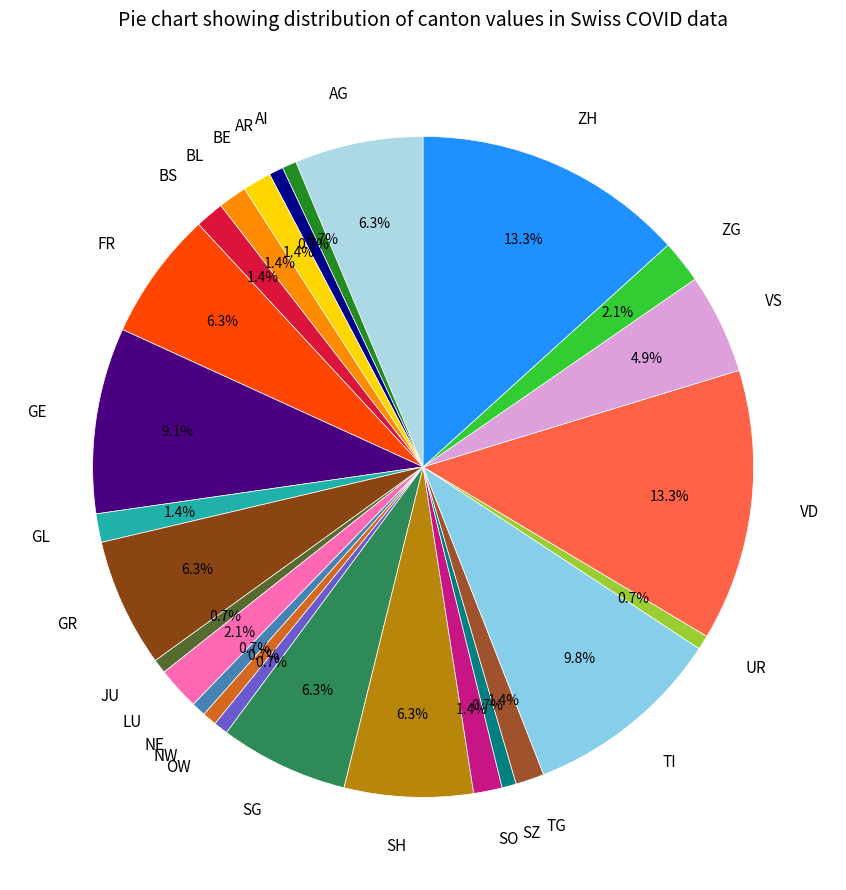

Is TI the majority of the pie?

No